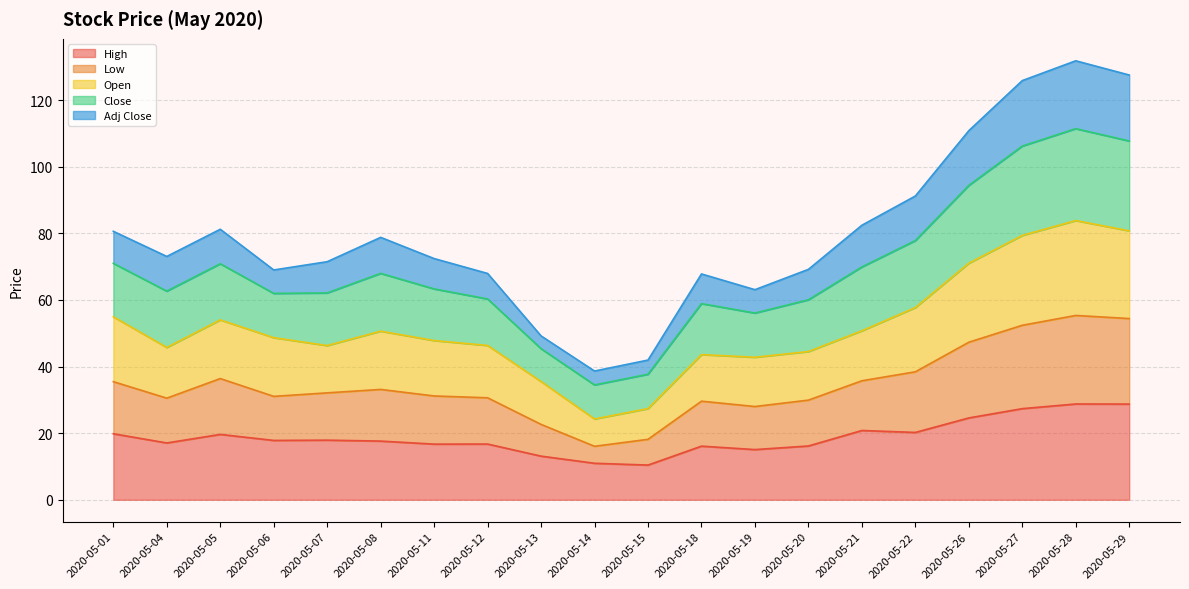

What is the total value across all series at 2020-05-01?

80.6